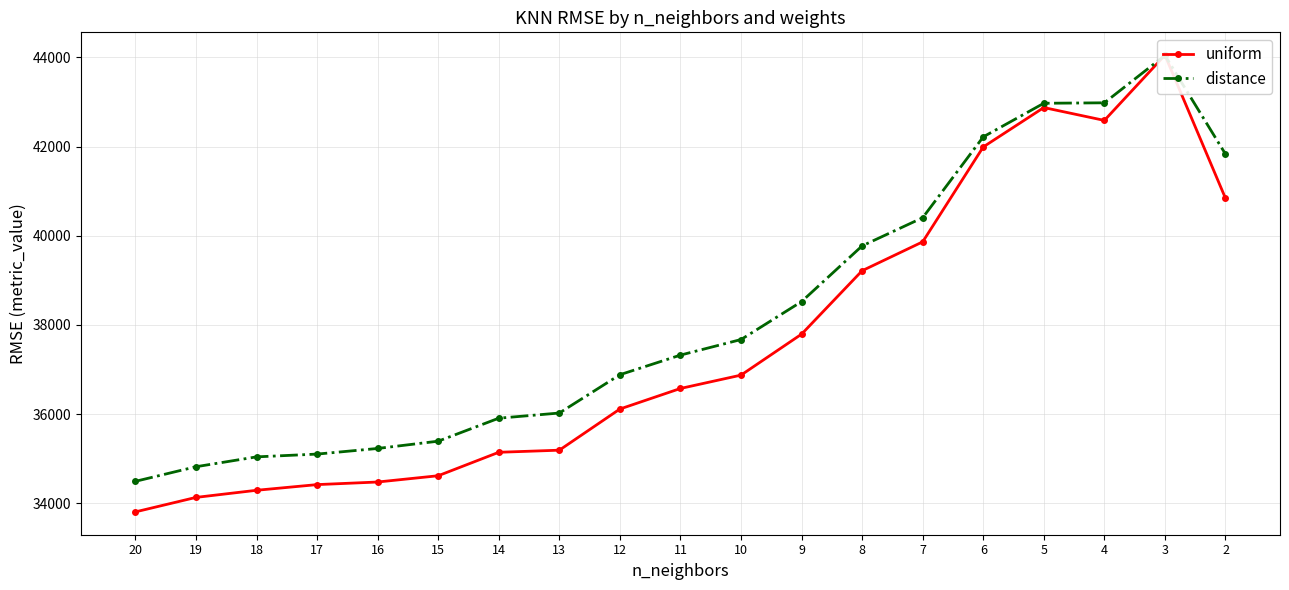

What is the sum of the distance values at 8 and 19?

74594.2